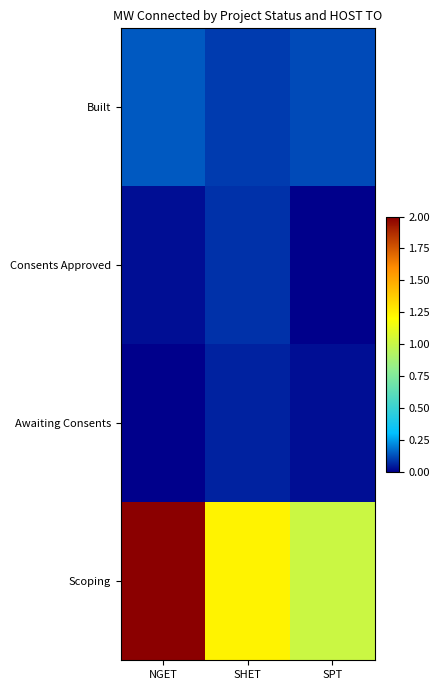

What is the greatest value displayed?

2.0